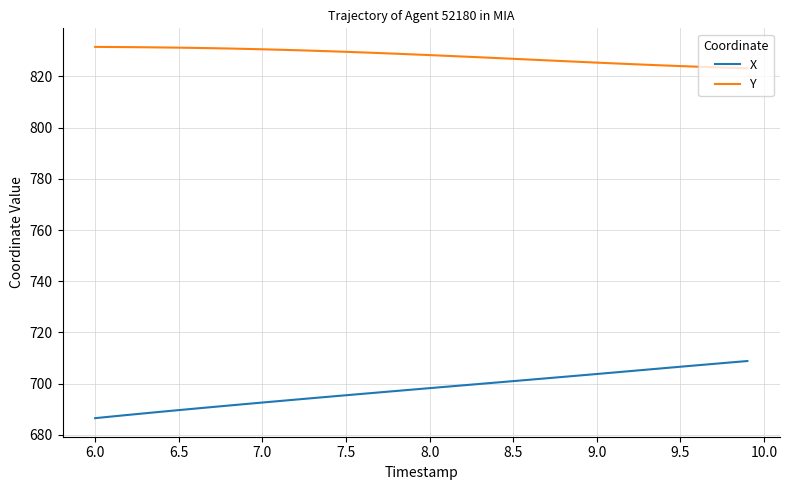

Which series has the largest range (max minus min)?

X